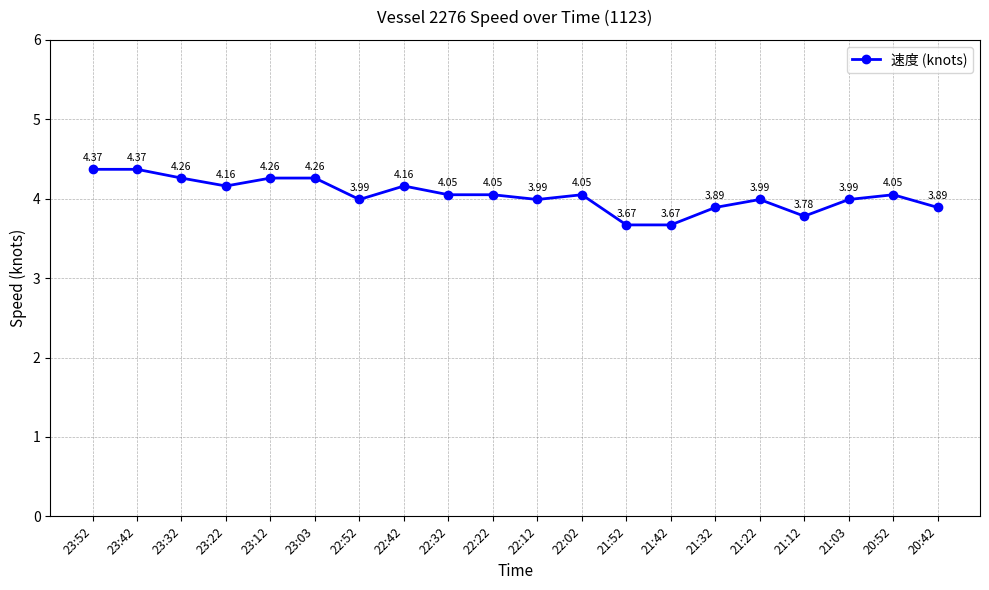

True or false: there are more than 1 points higher than both neighbors.

True